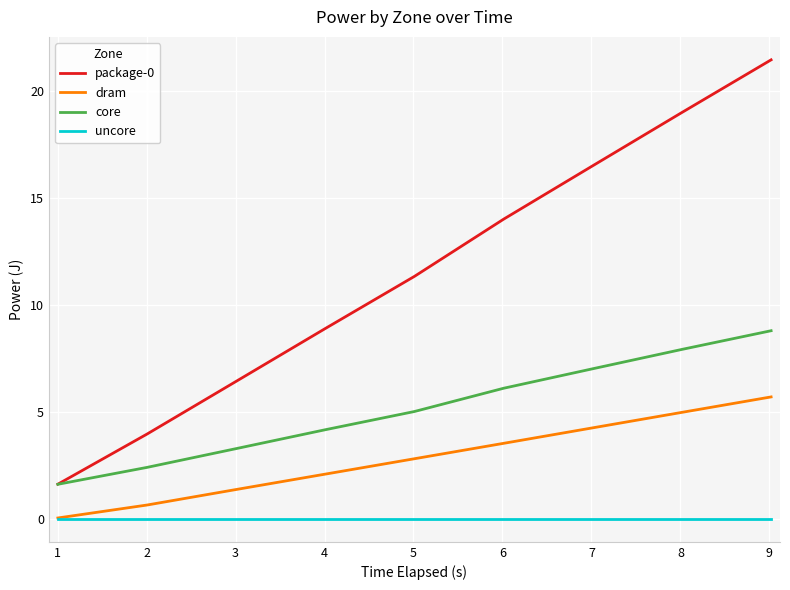

What is the highest value of the package-0 series?

21.4